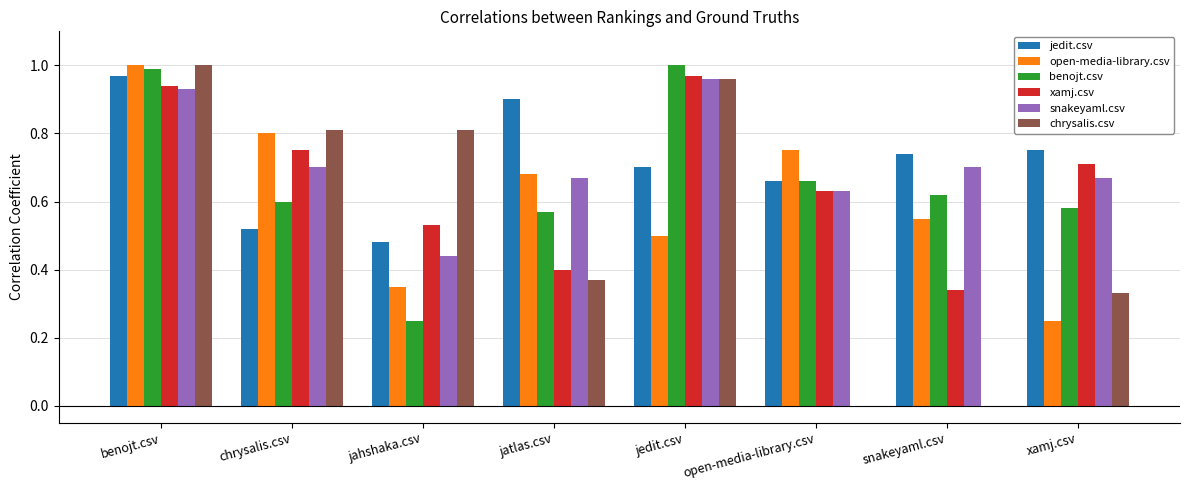

Are the bars horizontal?

No